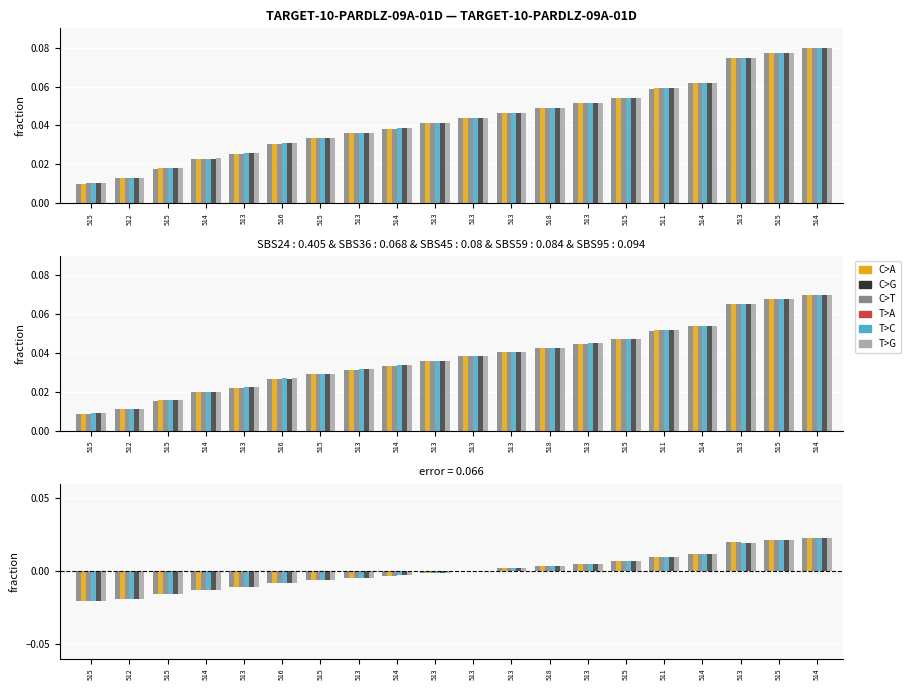

The Q series shows -0.0 at 515. True or false?

False